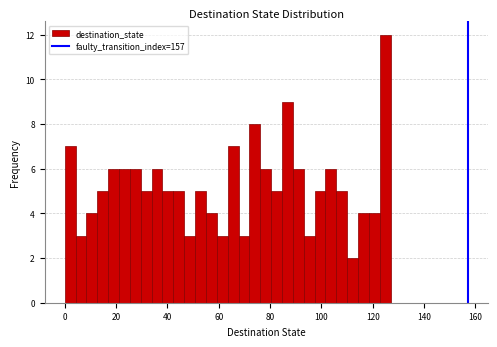

Around what value on the x-axis is the tallest bar? Give the approximate position of its centre, as read against the axis.

124